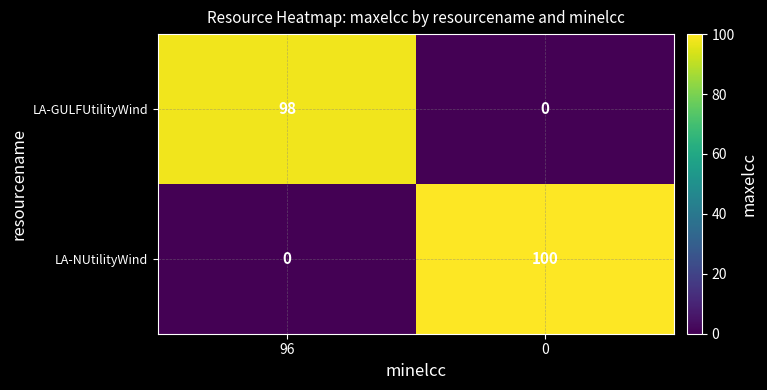

Where is LA-NUtilityWind nearest to the value 50?

96